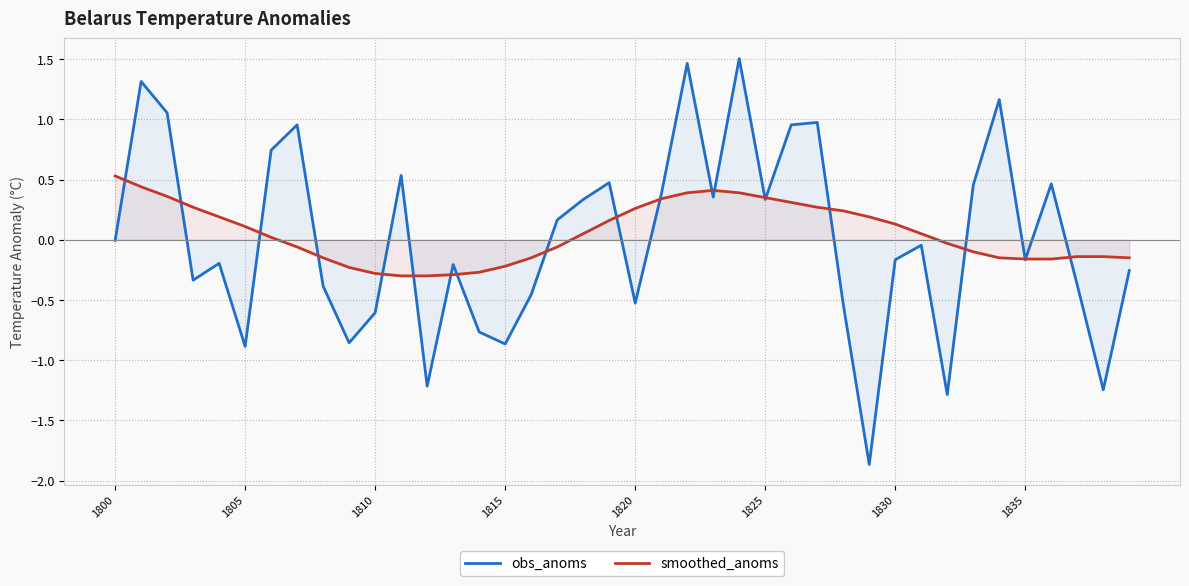

True or false: smoothed_anoms and obs_anoms cross at least once.

True